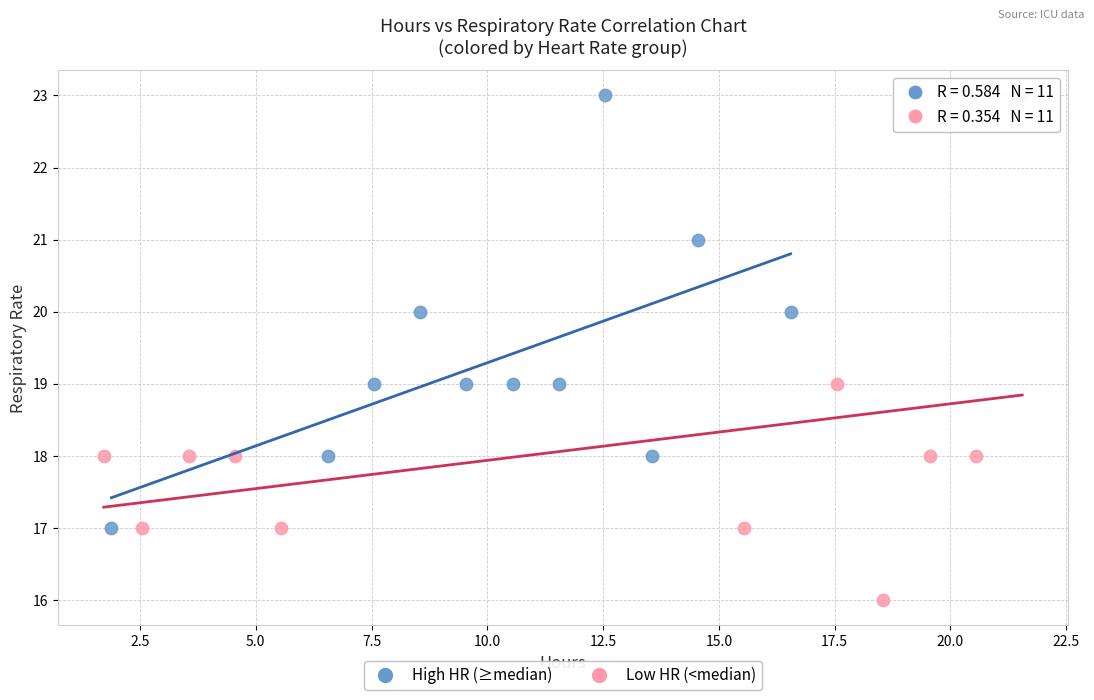

Which series contains the lowest Y value?

Low HR (<median)